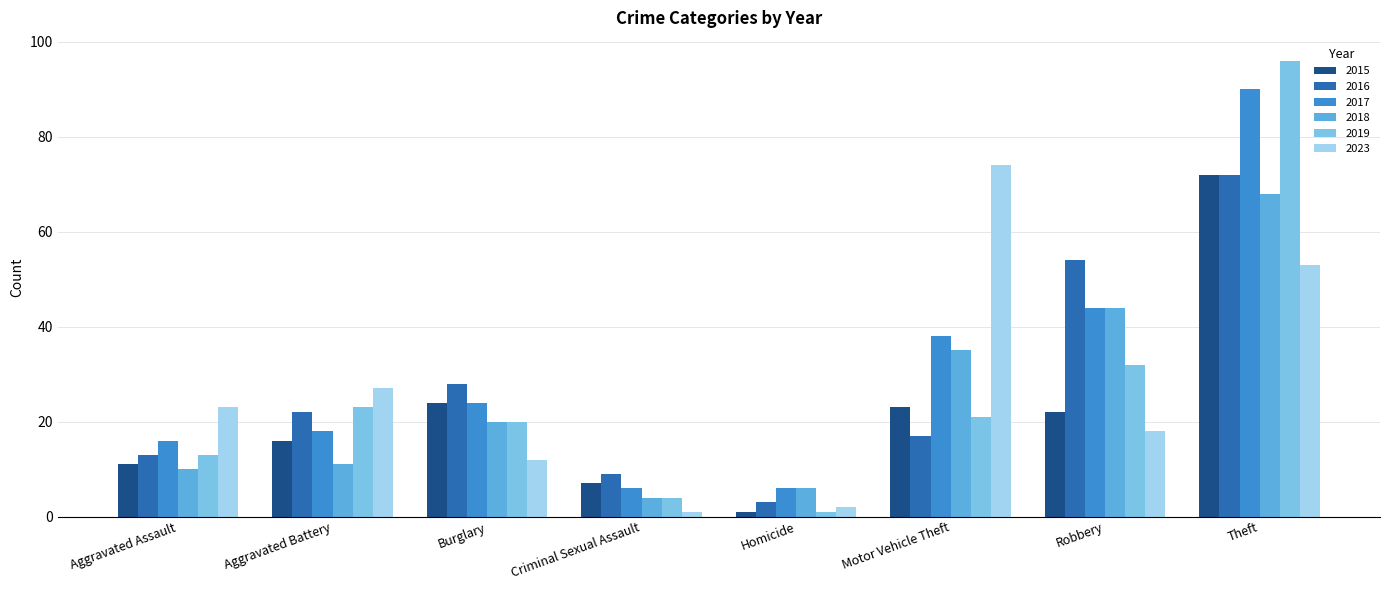

How many series are shown in this chart?

6